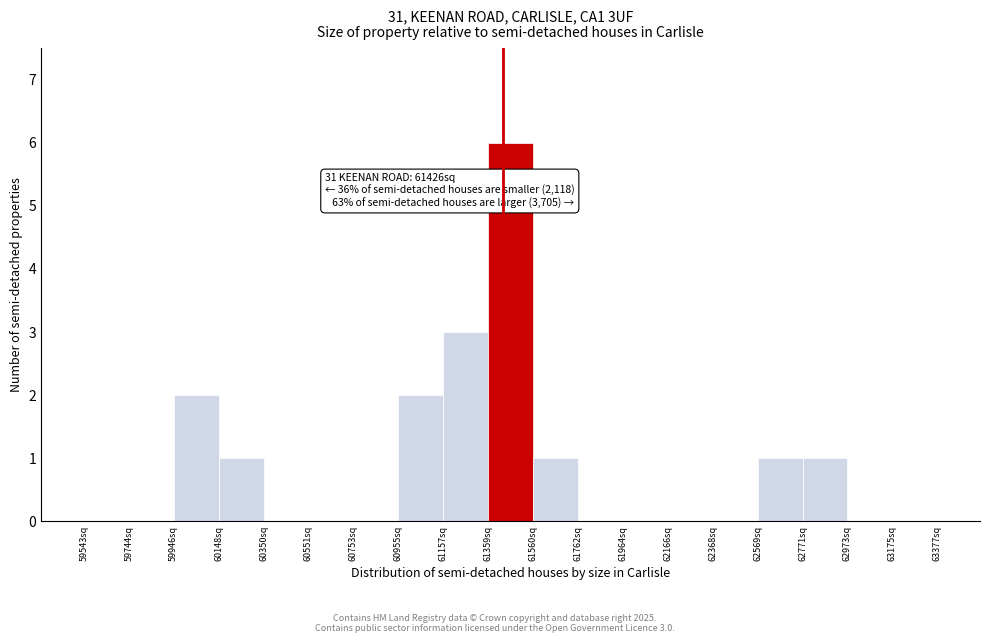

Over which range of the x-axis is the bar tallest?

61350 to 61550